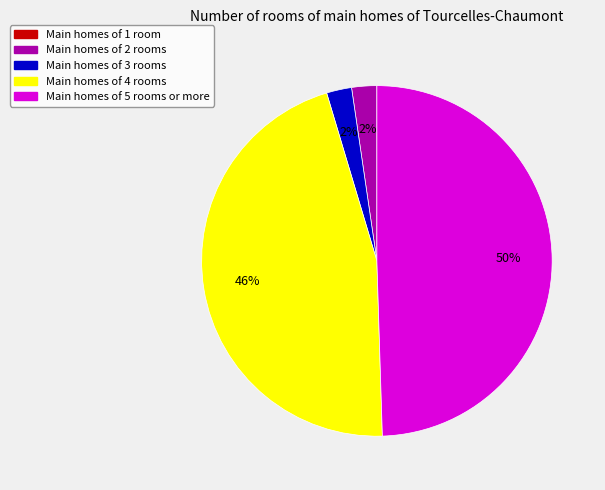

To the nearest percent, what is the average slice percentage?

20%